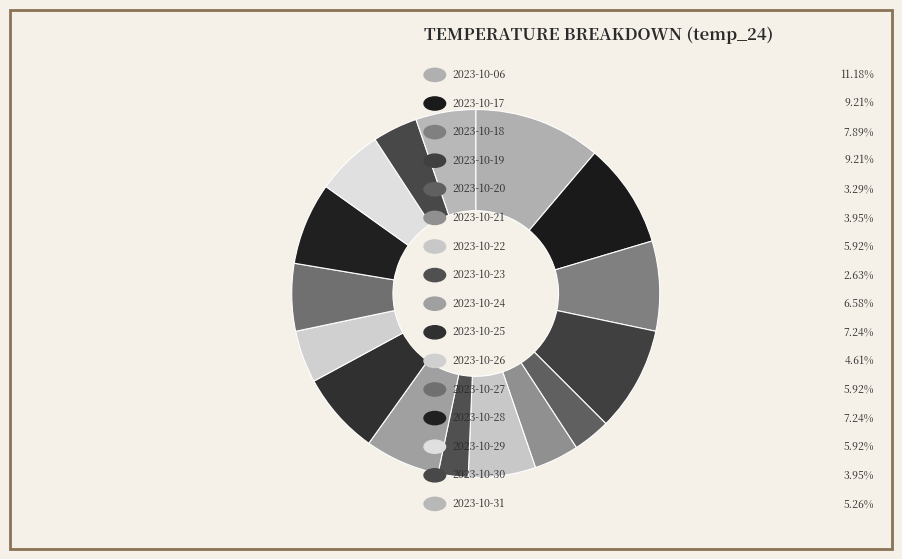

To the nearest percent, what is the average slice percentage?

6%